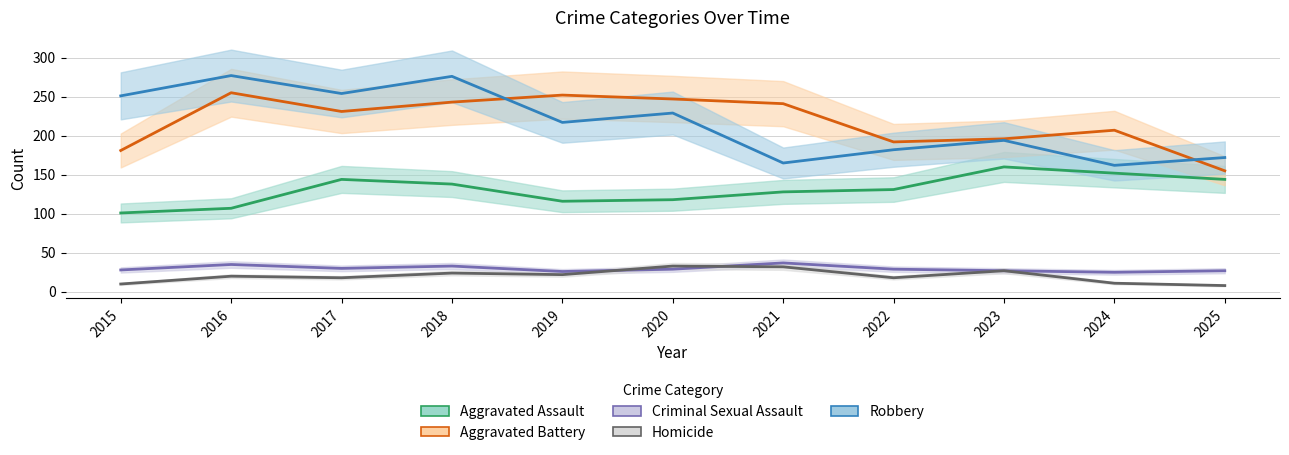

How many lines are shown in the chart?

5